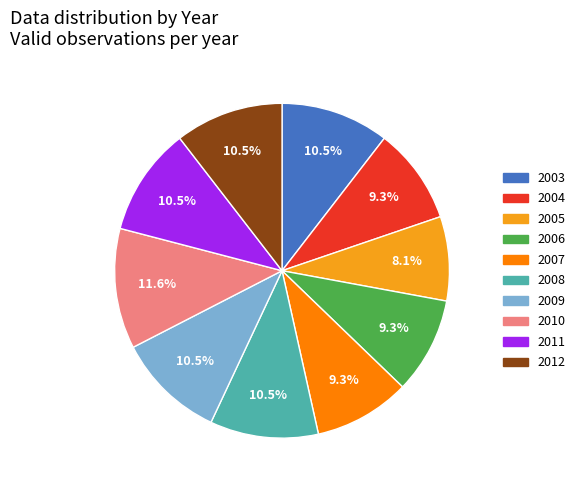

To the nearest percent, what is the combined percentage of 2010 and 2008?

22%